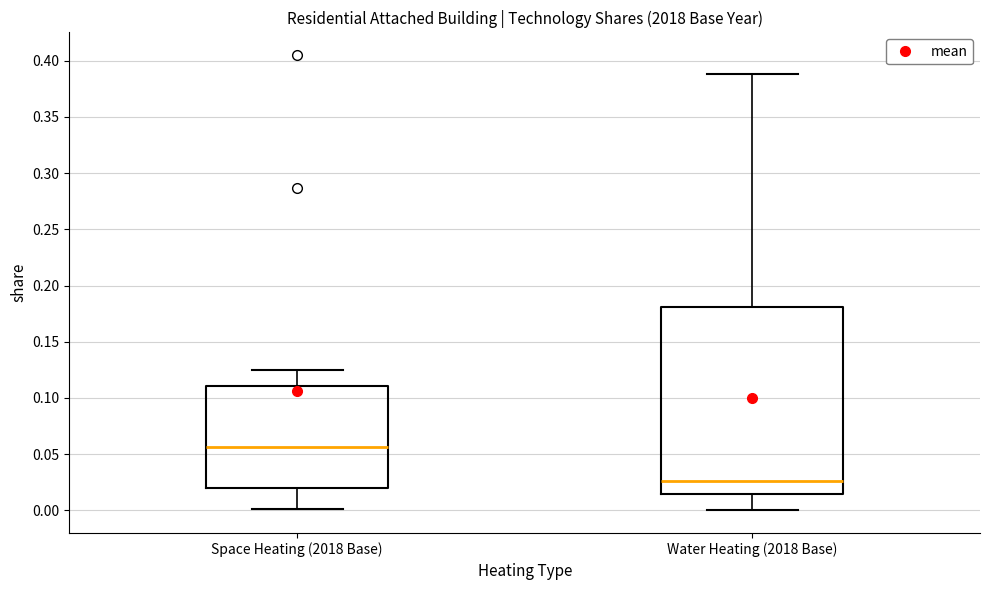

Reading left to right, transcribe this box plot: for each box, give where its median line is, the range the box spans, and where its two whiskers end, as read against the y-axis. The values are not printed on the chart, so give them approximately, as read against the axis.

Space Heating (2018 Base): median 0.055, box 0.020 to 0.110, whiskers 0.000 to 0.125
Water Heating (2018 Base): median 0.025, box 0.015 to 0.180, whiskers 0.000 to 0.390